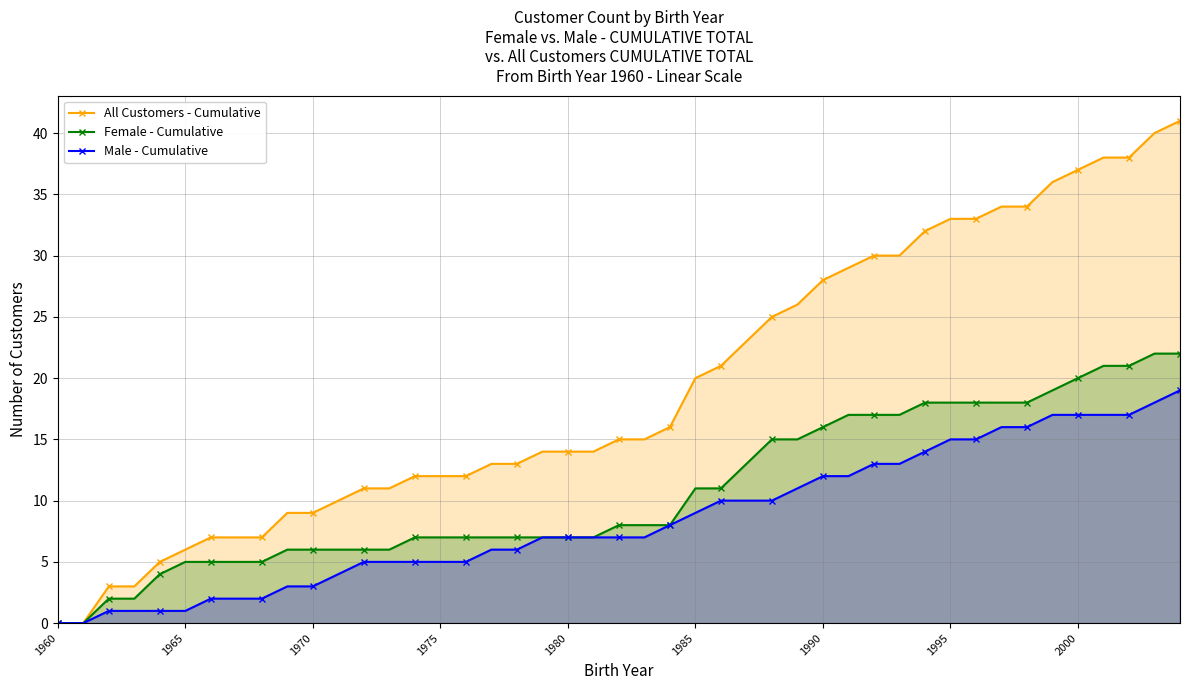

How many lines are shown in the chart?

3